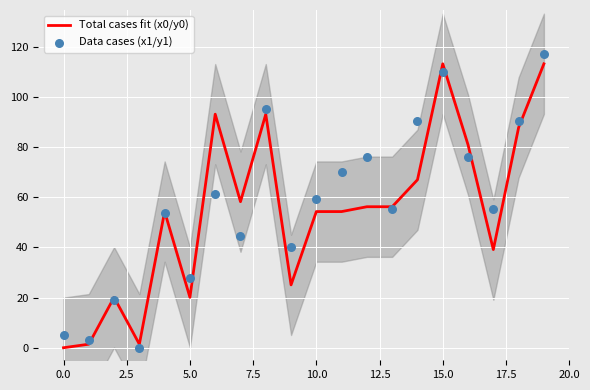

Which series has the largest Y range (max minus min)?

Data cases (x1/y1)